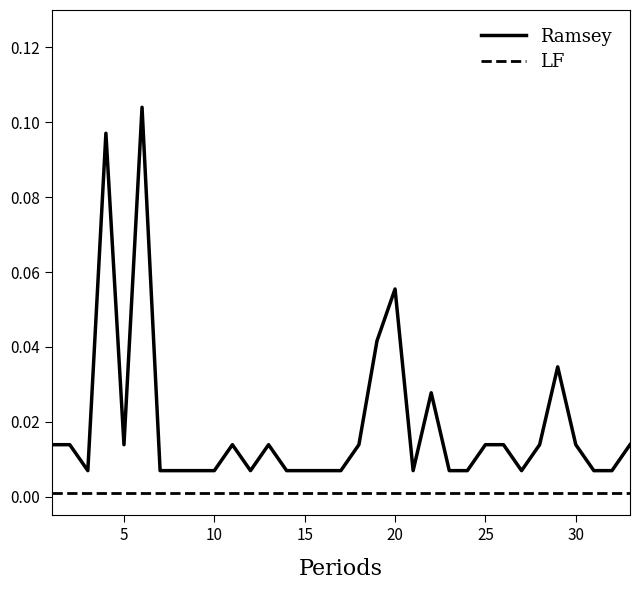

How many lines are shown in the chart?

2